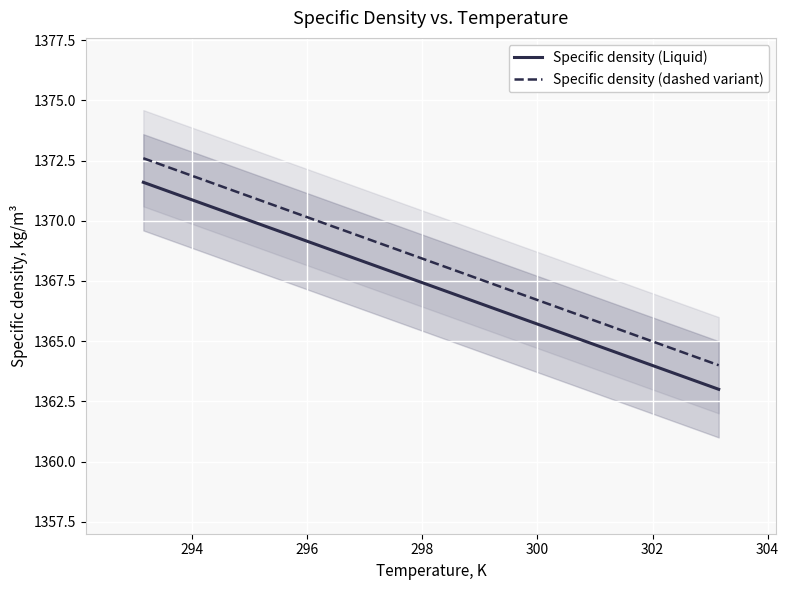

The value of Specific density (Liquid) at 296 is 885.5. True or false?

False